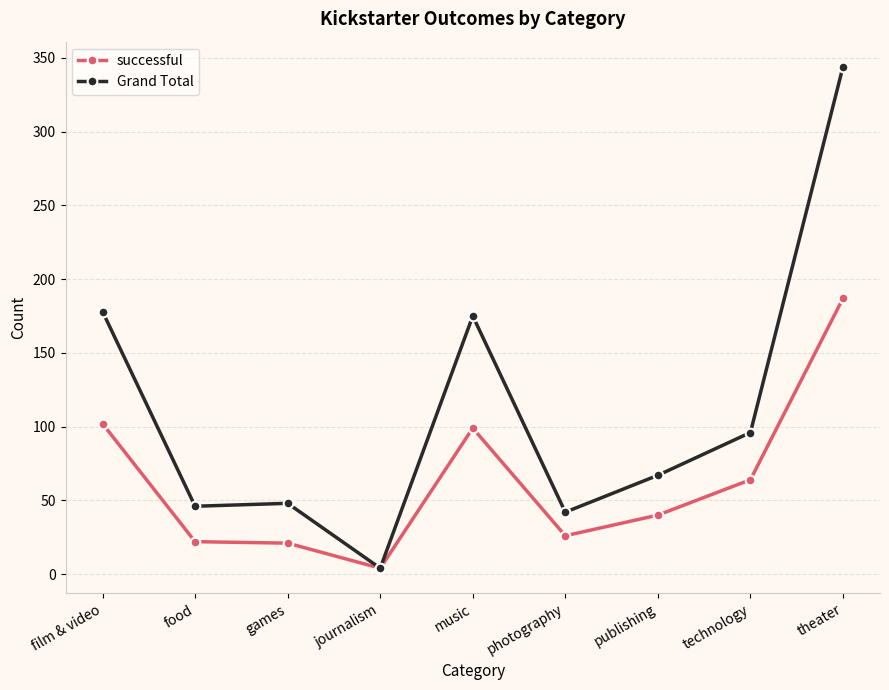

Rank the series by their average value, from highest to lowest.

Grand Total, successful